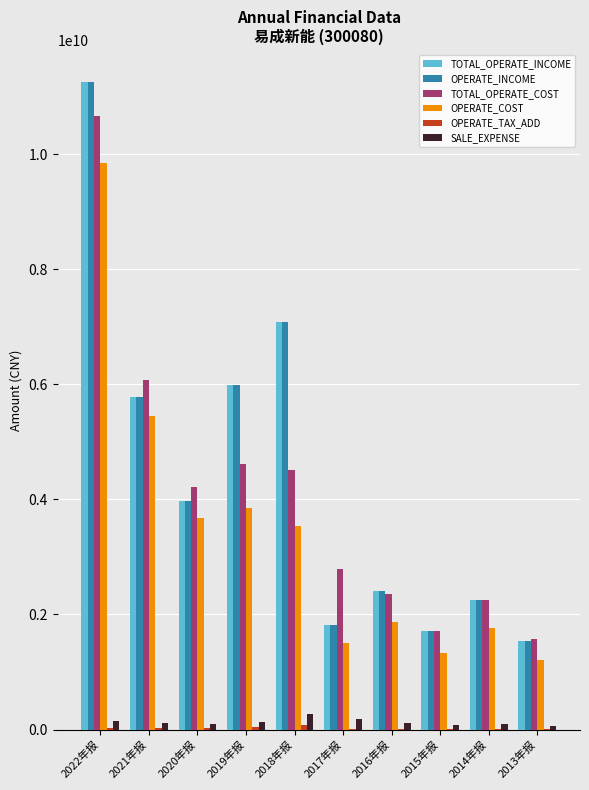

Is the value of OPERATE_INCOME at 2013年报 greater than the value of SALE_EXPENSE at 2015年报?

Yes